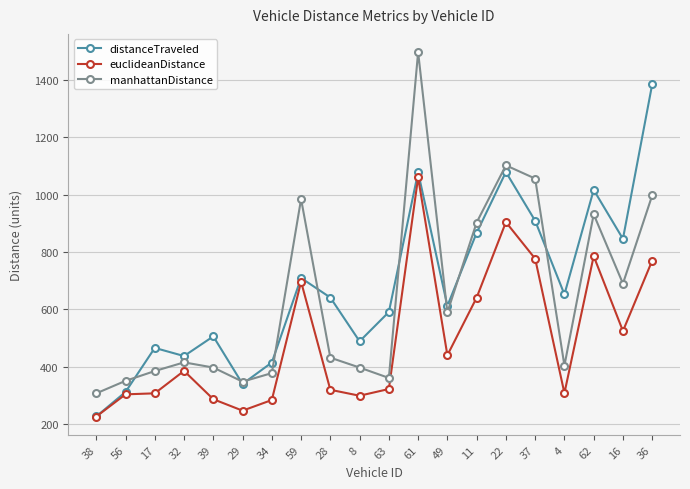

At 11, list the series in order from largest to smallest.

manhattanDistance, distanceTraveled, euclideanDistance